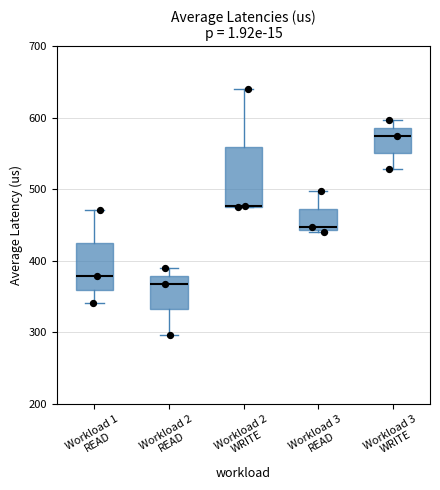

Where does the median line of the box for Workload 1 READ sit on the y-axis? The values are not printed on the chart, so give them approximately, as read against the axis.

380